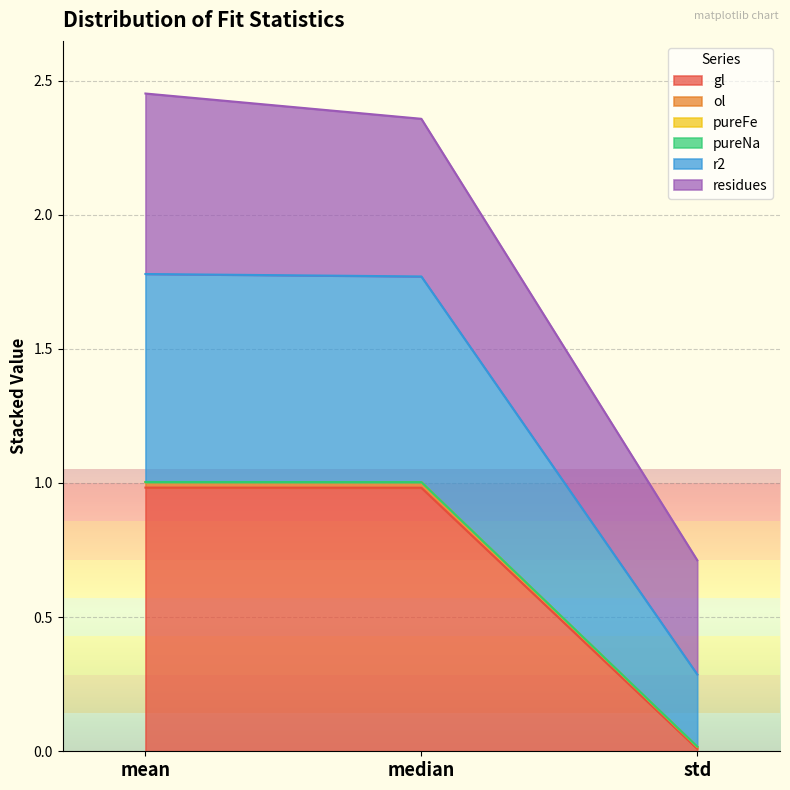

At which label does pureFe first exceed 1?

mean